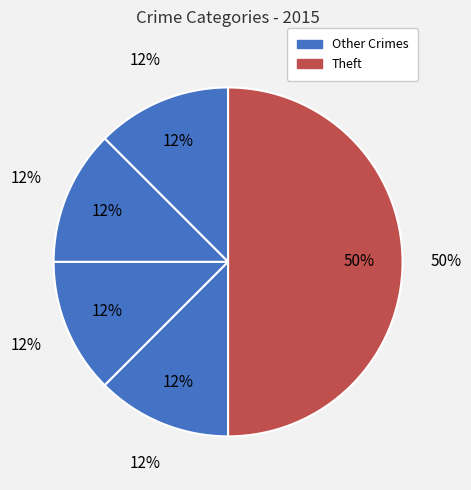

What is the largest slice in the pie chart?

Theft